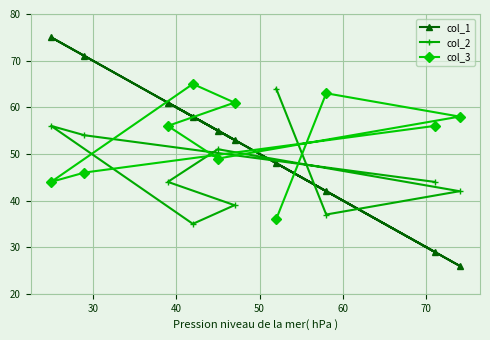

How many categories are shown in the chart?

10